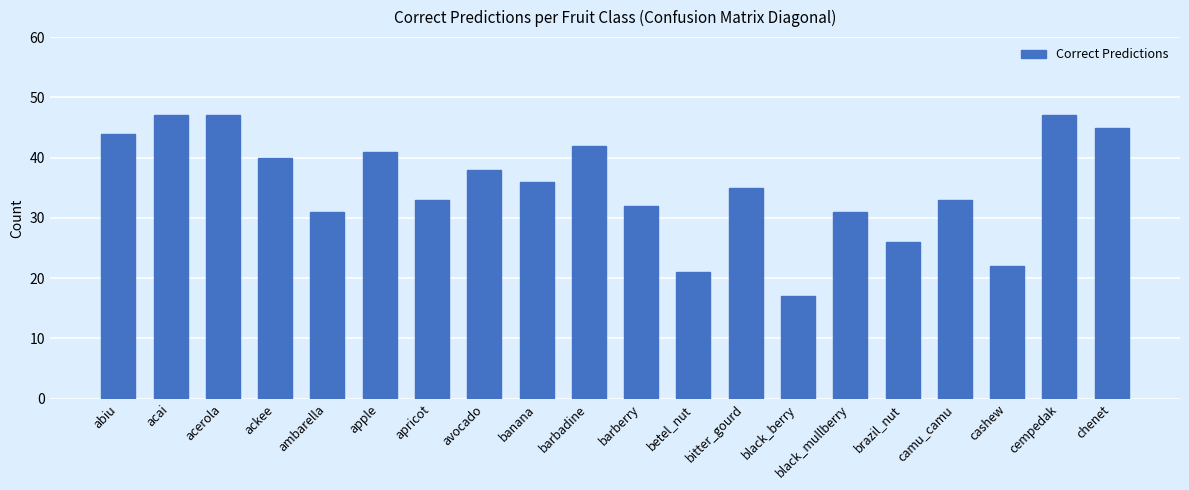

What is the ratio of the value at acerola to the value at cashew?

2.1